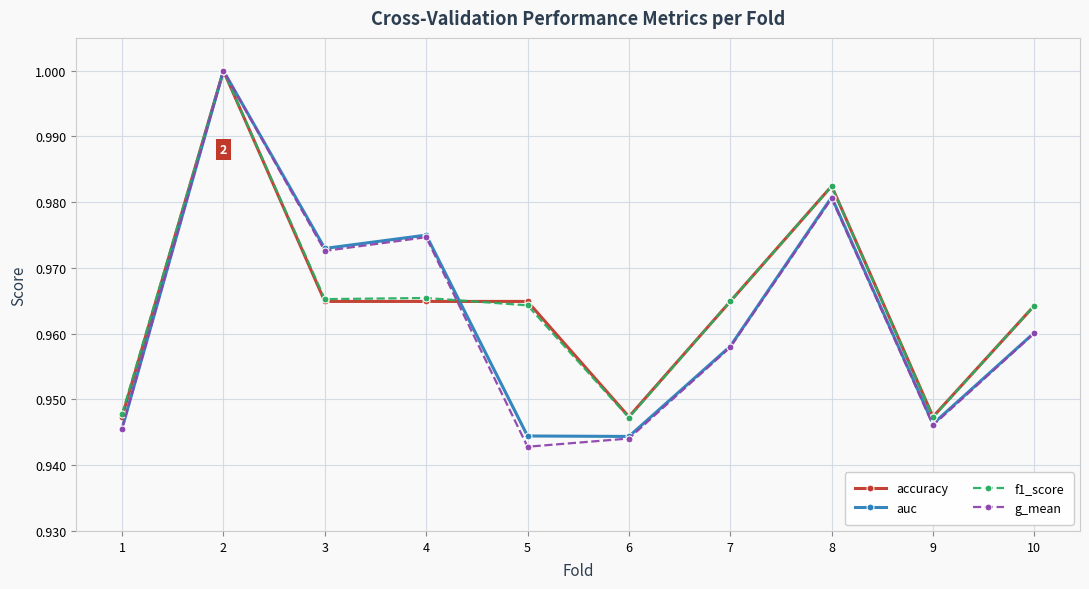

What is the sum of the auc values at 4 and 3?

1.9